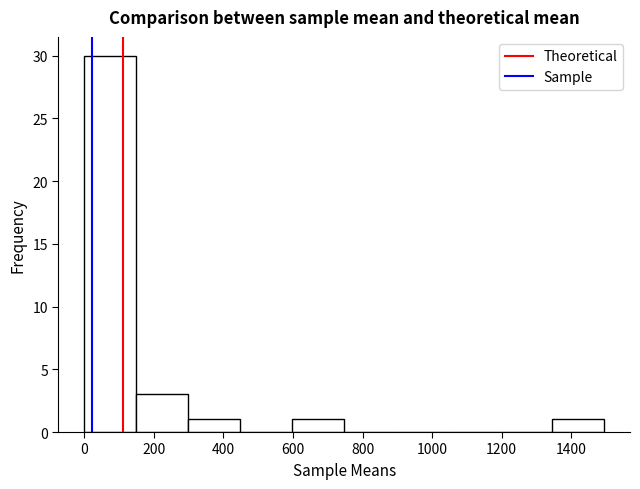

Reading left to right, list every bar in this chart as the range it spans on the x-axis followed by its height. Neither the bar edges nor the heights are printed on the chart, so give them approximately, as read against the axes.

0 to 160: 30
160 to 300: 3
300 to 440: 1
440 to 600: 0
600 to 740: 1
740 to 900: 0
900 to 1040: 0
1040 to 1200: 0
1200 to 1340: 0
1340 to 1500: 1